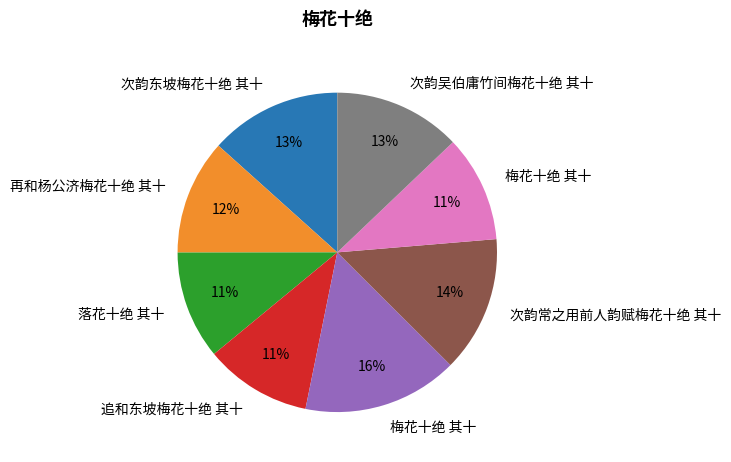

To the nearest percent, what is the difference between the largest and smallest slice percentages?

5%